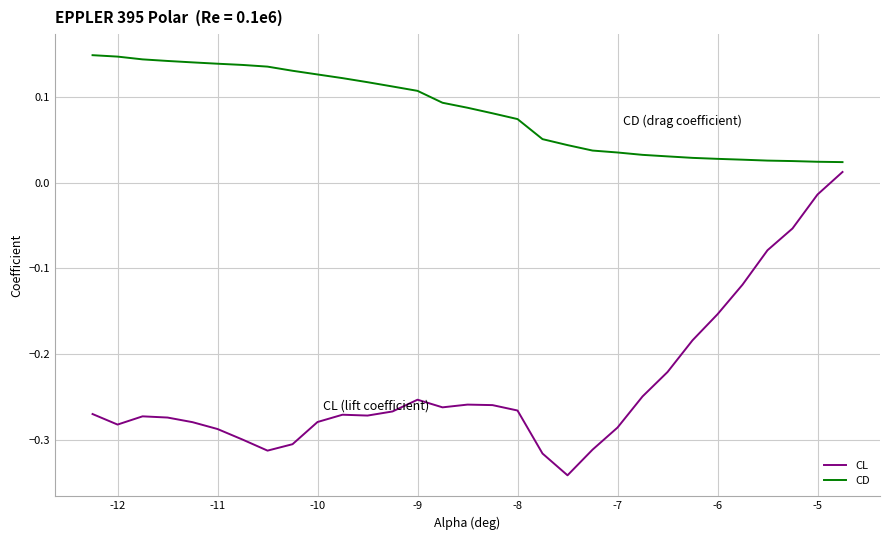

True or false: CL and CD cross at least once.

False